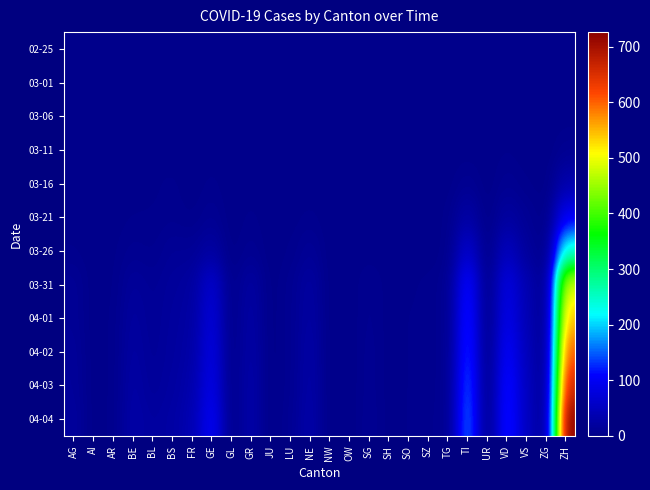

Reading left to right, transcribe all the data shown in this chart.

02-25: AG=0	AI=0	AR=0	BE=0	BL=0	BS=0	FR=0	GE=0	GL=0	GR=0	JU=0	LU=0	NE=0	NW=0	OW=0	SG=0	SH=0	SO=0	SZ=0	TG=0	TI=0	UR=0	VD=0	VS=0	ZG=0	ZH=0
03-01: AG=0	AI=0	AR=0	BE=0	BL=0	BS=0	FR=0	GE=0	GL=0	GR=0	JU=0	LU=0	NE=0	NW=0	OW=0	SG=0	SH=0	SO=0	SZ=0	TG=0	TI=0	UR=0	VD=0	VS=0	ZG=0	ZH=0
03-06: AG=1	AI=0	AR=0	BE=0	BL=0	BS=0	FR=0	GE=1	GL=0	GR=0	JU=0	LU=0	NE=0	NW=0	OW=0	SG=0	SH=0	SO=0	SZ=0	TG=0	TI=0	UR=0	VD=0	VS=0	ZG=0	ZH=1
03-11: AG=0	AI=0	AR=0	BE=0	BL=2	BS=0	FR=0	GE=1	GL=0	GR=0	JU=0	LU=0	NE=0	NW=0	OW=0	SG=0	SH=0	SO=0	SZ=0	TG=0	TI=1	UR=0	VD=3	VS=0	ZG=0	ZH=7
03-16: AG=0	AI=0	AR=0	BE=1	BL=2	BS=4	FR=0	GE=4	GL=0	GR=1	JU=0	LU=0	NE=0	NW=0	OW=0	SG=0	SH=0	SO=0	SZ=0	TG=1	TI=8	UR=0	VD=8	VS=3	ZG=0	ZH=33
03-21: AG=1	AI=0	AR=1	BE=3	BL=3	BS=5	FR=2	GE=9	GL=0	GR=4	JU=0	LU=1	NE=4	NW=0	OW=0	SG=0	SH=0	SO=0	SZ=0	TG=3	TI=28	UR=0	VD=22	VS=10	ZG=0	ZH=101
03-26: AG=3	AI=0	AR=2	BE=7	BL=5	BS=12	FR=11	GE=24	GL=0	GR=8	JU=0	LU=3	NE=12	NW=0	OW=0	SG=1	SH=0	SO=1	SZ=0	TG=3	TI=67	UR=0	VD=52	VS=17	ZG=0	ZH=241
03-31: AG=11	AI=0	AR=2	BE=16	BL=10	BS=16	FR=20	GE=67	GL=2	GR=23	JU=0	LU=7	NE=22	NW=0	OW=0	SG=7	SH=1	SO=2	SZ=4	TG=7	TI=120	UR=0	VD=85	VS=37	ZG=1	ZH=487
04-01: AG=11	AI=0	AR=3	BE=20	BL=11	BS=18	FR=23	GE=76	GL=2	GR=26	JU=0	LU=7	NE=24	NW=0	OW=0	SG=7	SH=1	SO=3	SZ=4	TG=7	TI=132	UR=1	VD=93	VS=40	ZG=1	ZH=546
04-02: AG=14	AI=0	AR=3	BE=23	BL=12	BS=19	FR=26	GE=84	GL=2	GR=28	JU=0	LU=7	NE=27	NW=0	OW=0	SG=8	SH=1	SO=3	SZ=4	TG=7	TI=141	UR=1	VD=109	VS=47	ZG=1	ZH=606
04-03: AG=15	AI=0	AR=3	BE=26	BL=14	BS=21	FR=31	GE=90	GL=2	GR=30	JU=0	LU=7	NE=28	NW=0	OW=0	SG=8	SH=1	SO=3	SZ=4	TG=7	TI=155	UR=1	VD=123	VS=51	ZG=2	ZH=663
04-04: AG=18	AI=0	AR=3	BE=28	BL=19	BS=24	FR=37	GE=104	GL=2	GR=30	JU=0	LU=9	NE=30	NW=0	OW=0	SG=9	SH=1	SO=3	SZ=5	TG=7	TI=165	UR=1	VD=128	VS=53	ZG=2	ZH=726